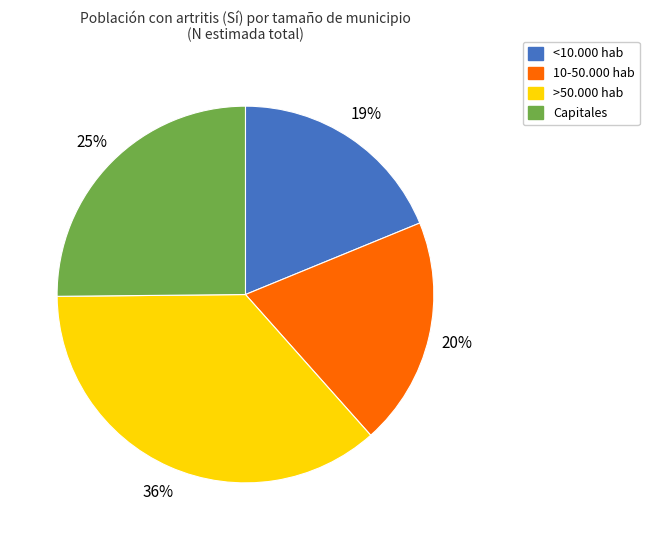

Which has a higher value, >50.000 hab or 10-50.000 hab?

>50.000 hab